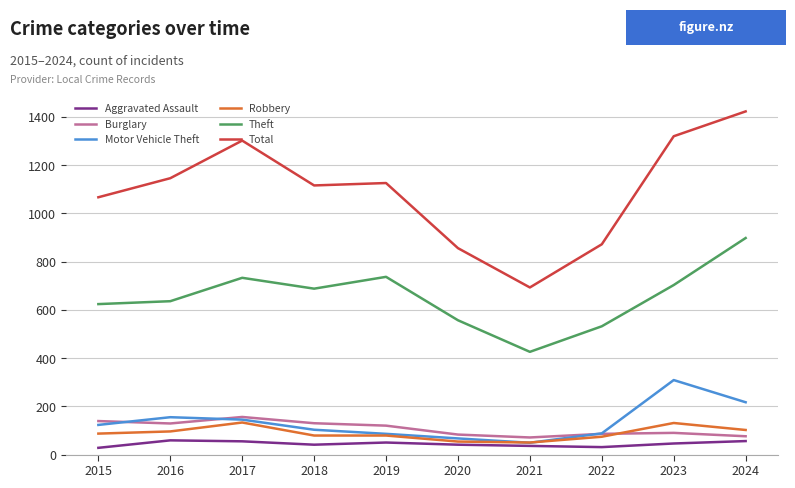

What is the minimum value shown in the chart?

28